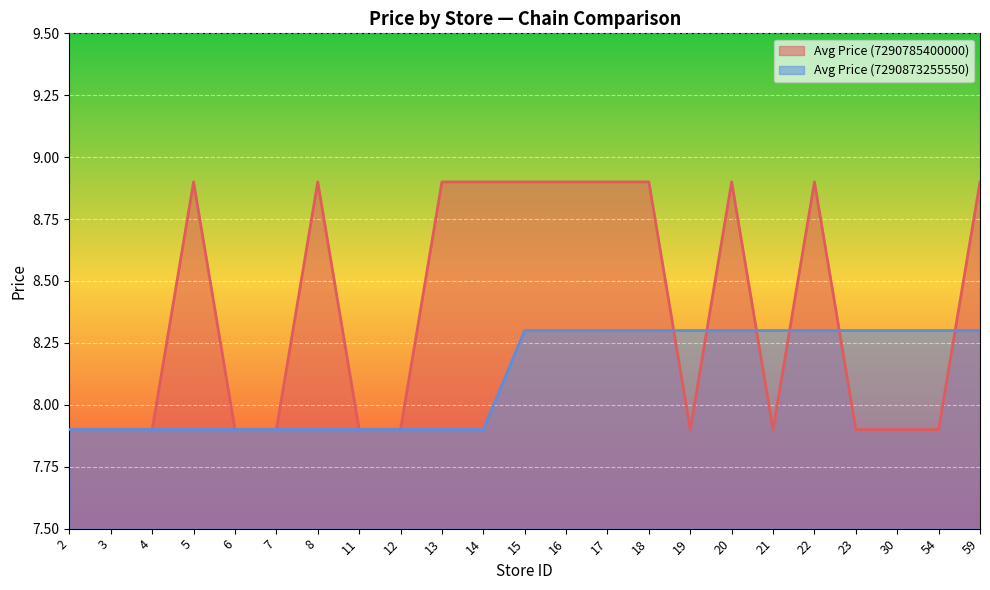

What is the spread (max minus min) of values at 15?

0.6